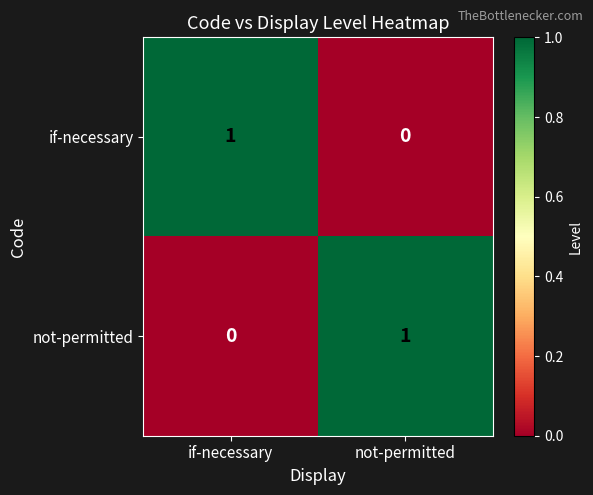

How many distinct data groups are displayed?

2